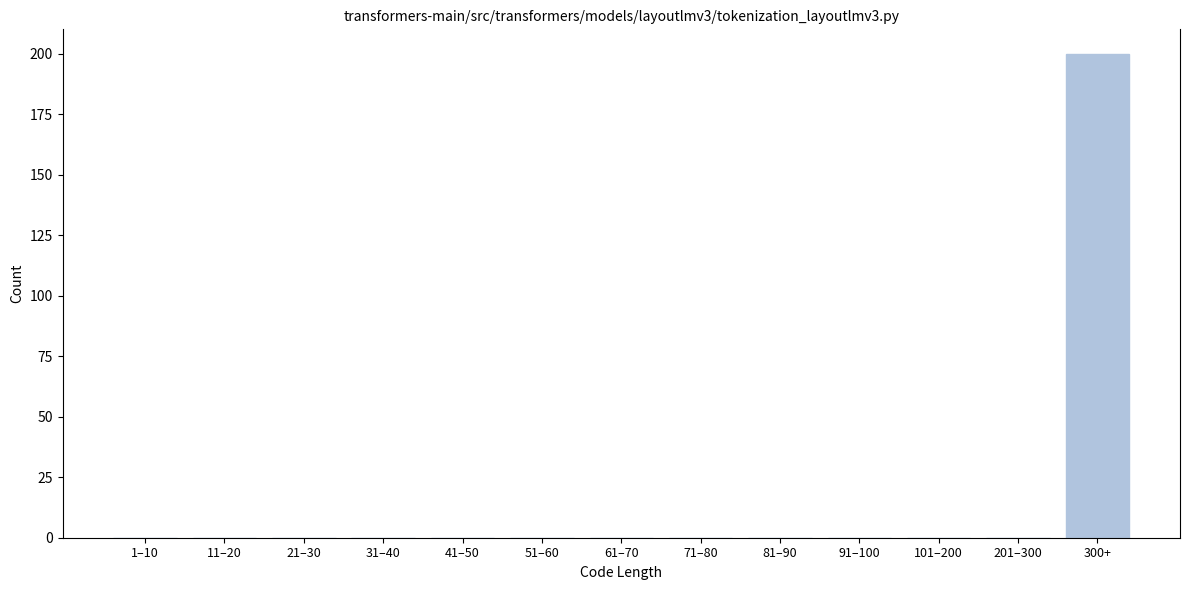

Reading left to right, extract all data points from this chart.

1–10=0	11–20=0	21–30=0	31–40=0	41–50=0	51–60=0	61–70=0	71–80=0	81–90=0	91–100=0	101–200=0	201–300=0	300+=200